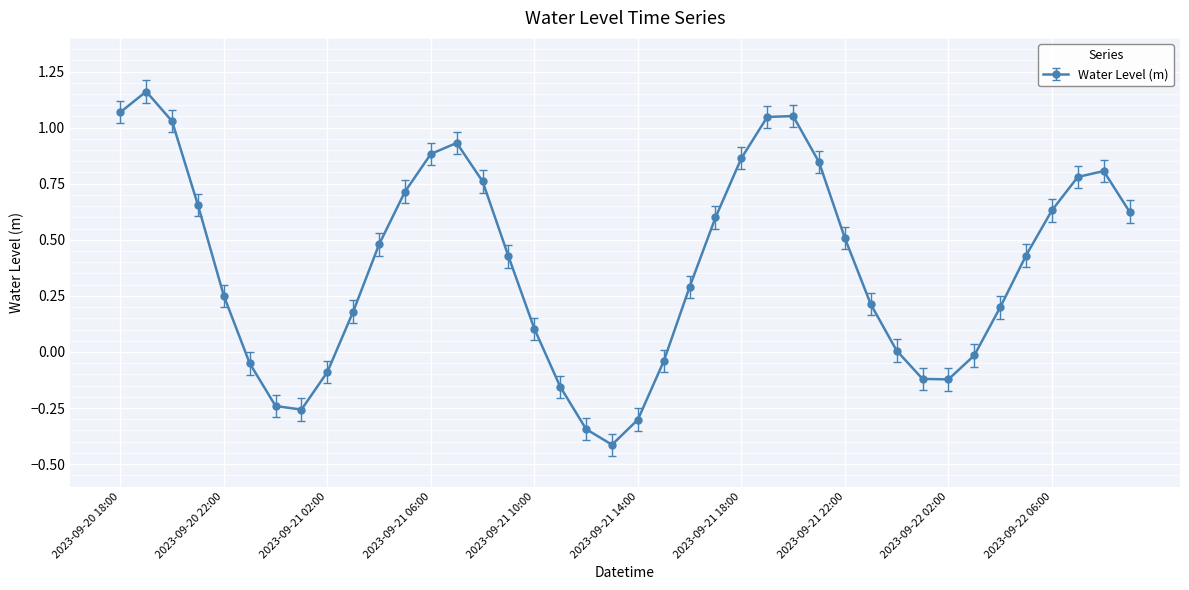

What is the difference between the maximum and minimum values?

1.6